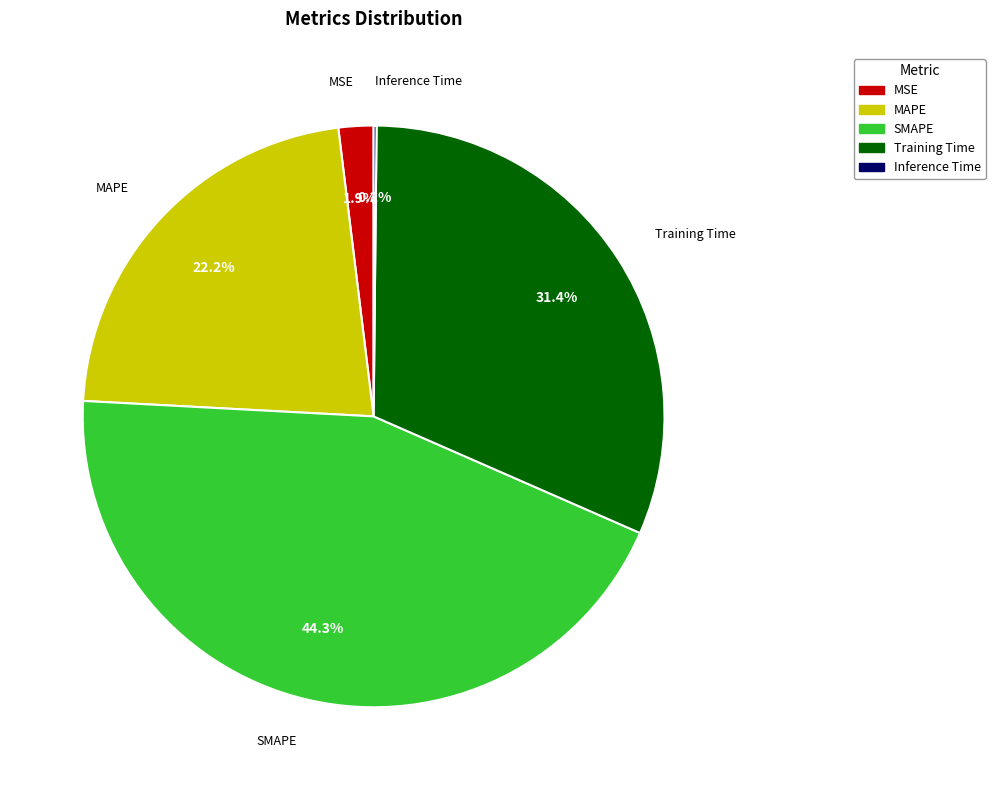

Approximately how many times larger is the value at MSE compared to Training Time?

0.1